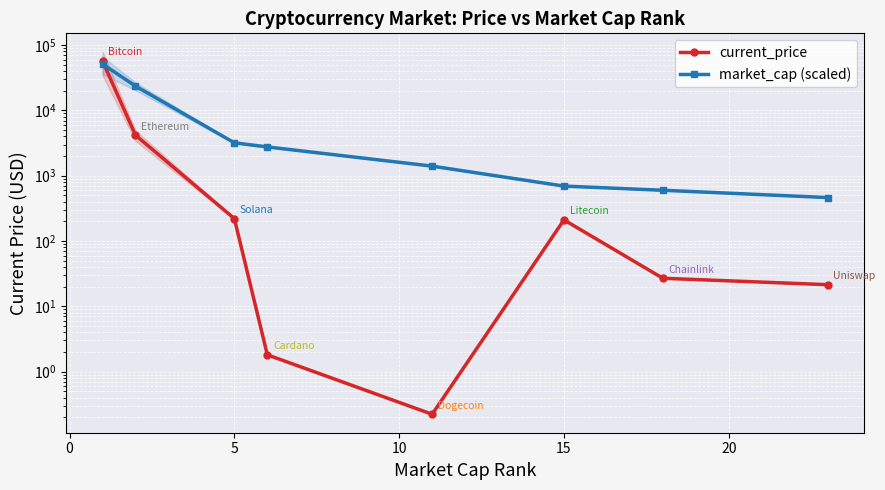

Reading left to right, extract all data points from this chart.

current_price: 57049.0	4180.3	220.3	1.8	0.2	210.8	26.9	21.5
market_cap (scaled): 51344.1	23599.1	3190.0	2760.7	1402.7	693.6	599.0	463.0